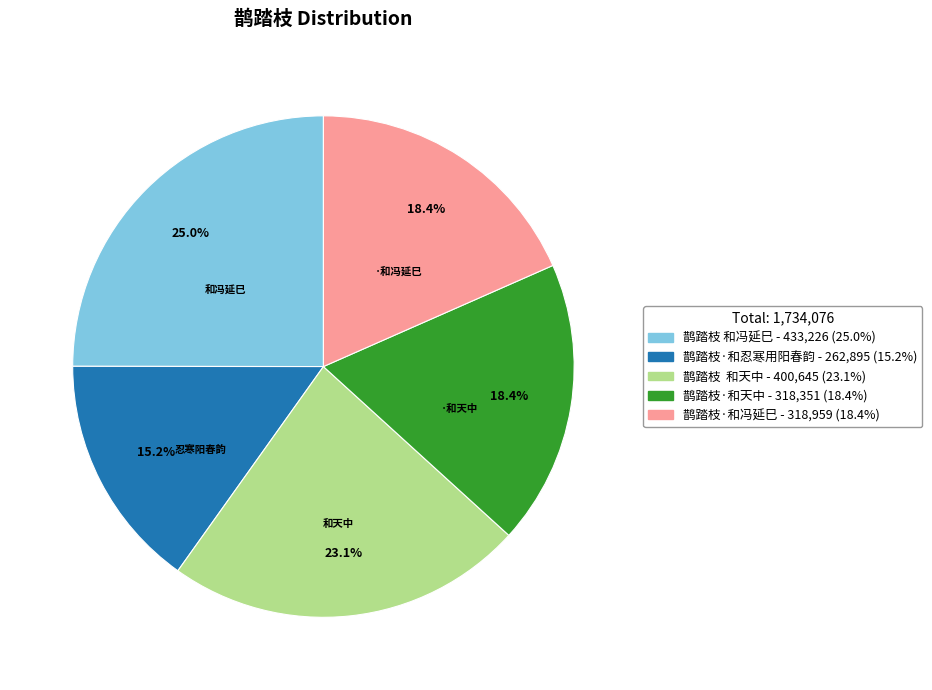

Which slice is the largest?

鹊踏枝 和冯延巳